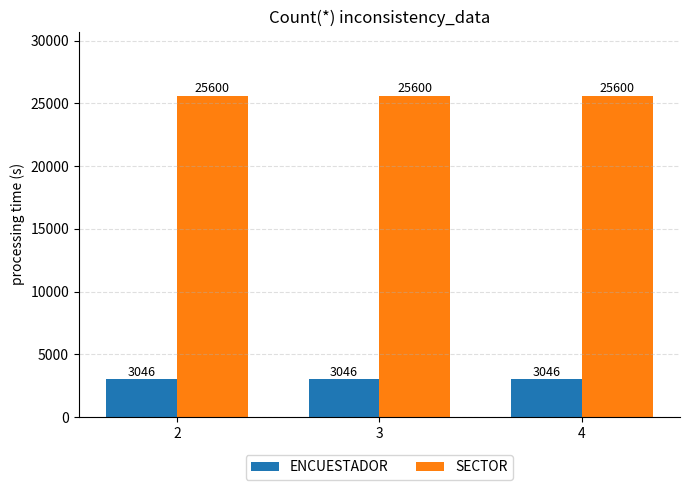

Are the bars horizontal?

No